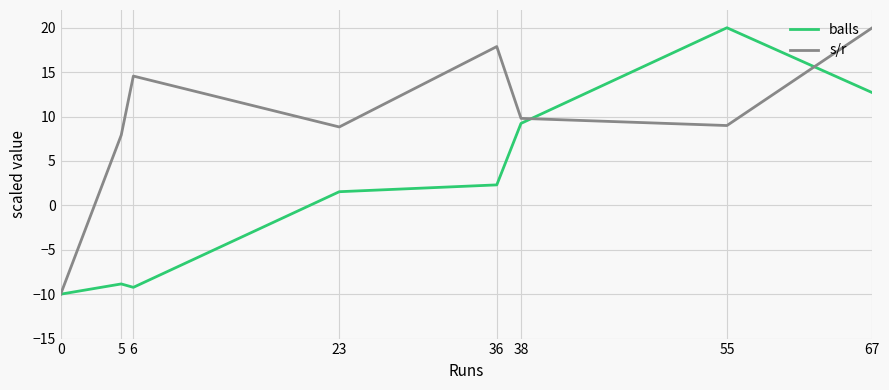

What is the approximate value of s/r at 0?

-10.0